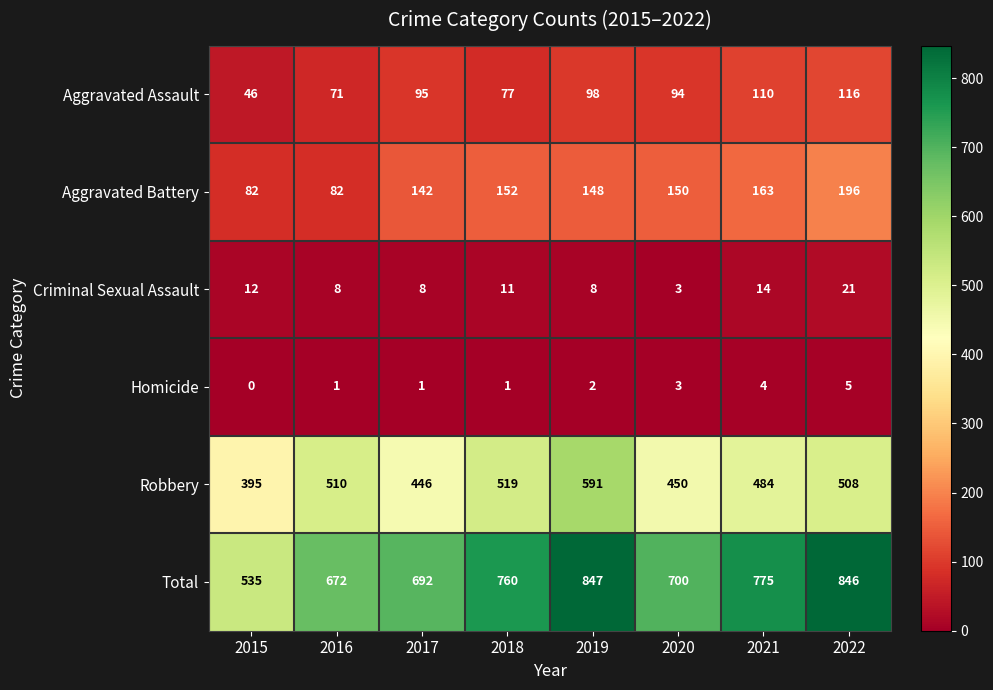

What is the approximate value of Aggravated Battery at 2015, to the nearest 50?

100